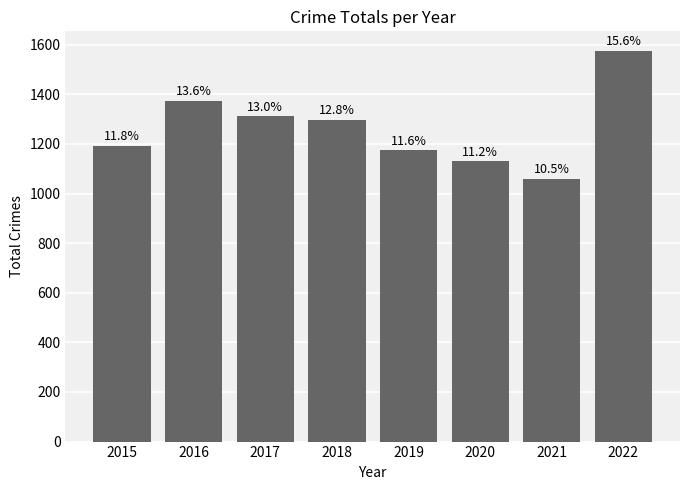

The value at 2019 is 244. True or false?

False